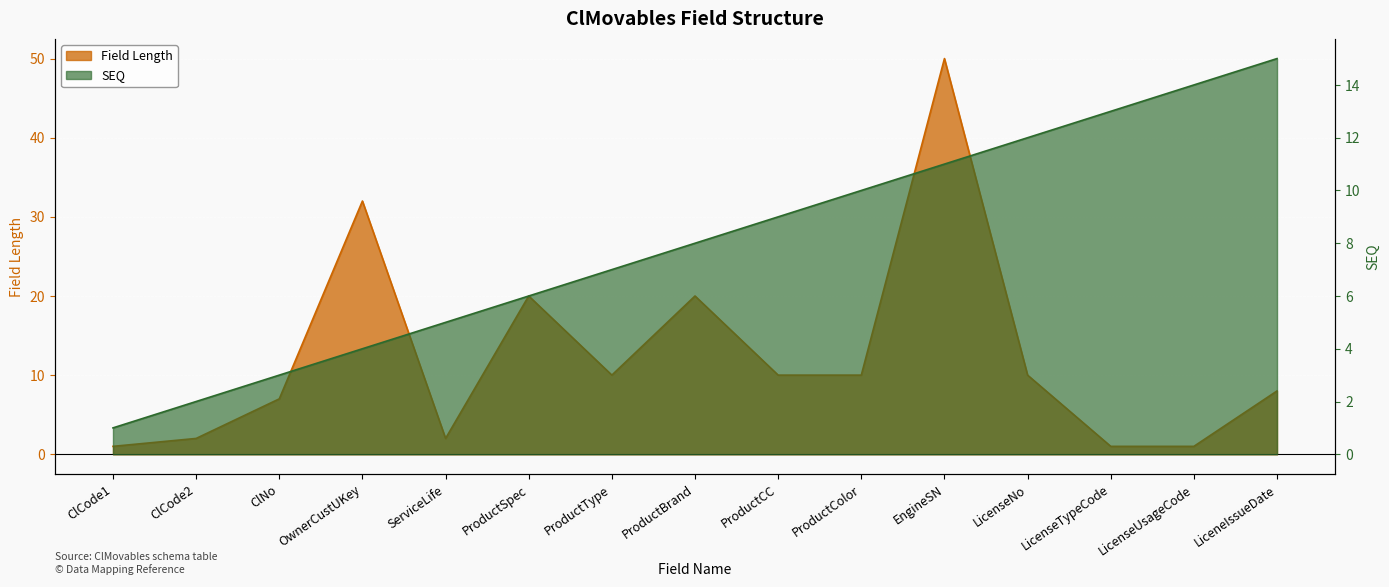

What is the difference between the highest and lowest values at ProductSpec?

14